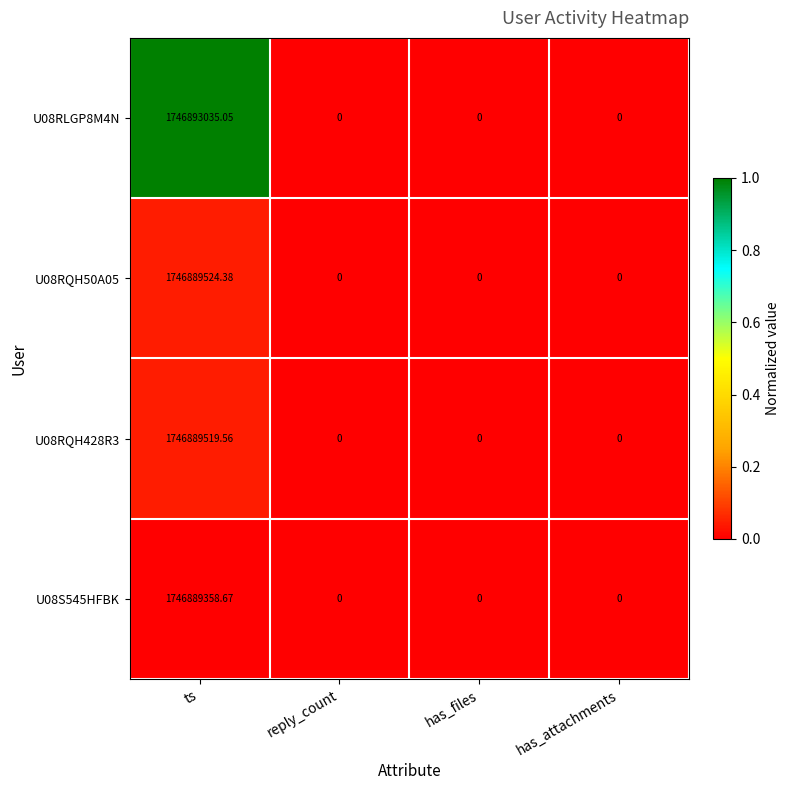

At which category does the chart reach its peak across all series?

ts